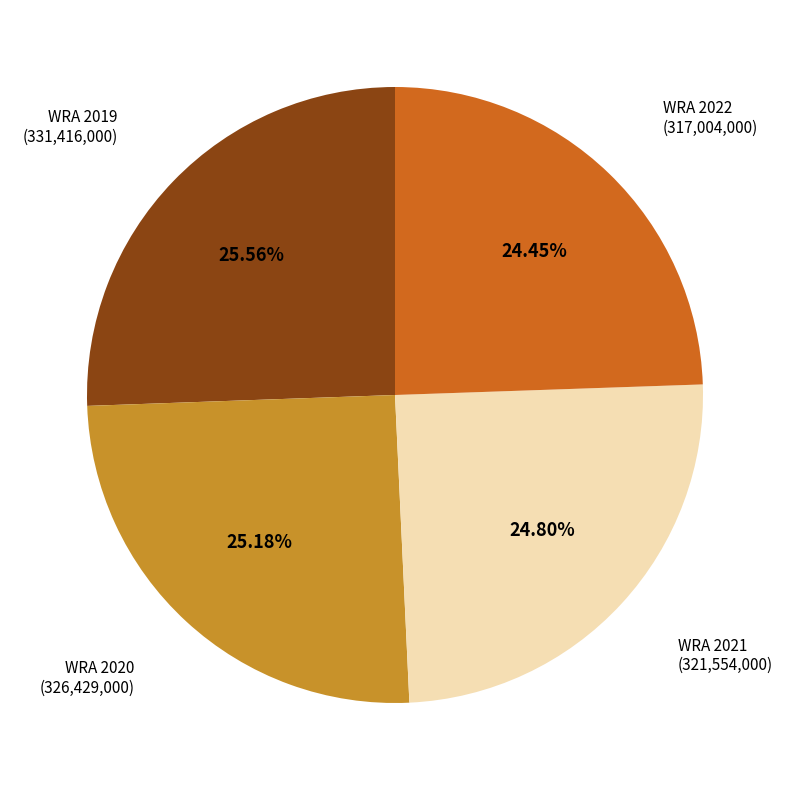

To the nearest percent, what percentage of the pie is WRA 2022?

24%